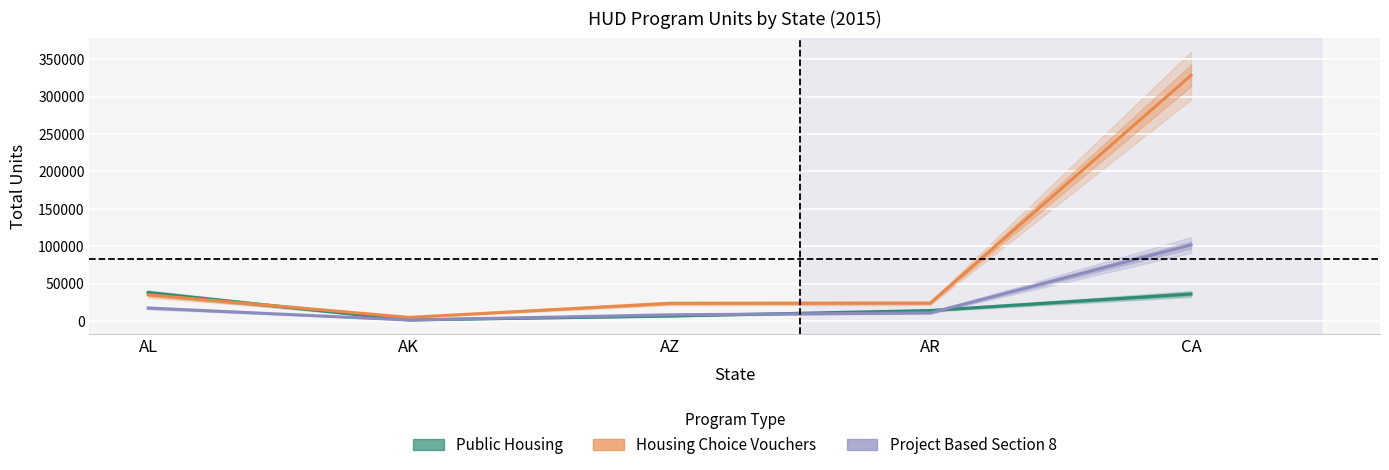

The value of Housing Choice Vouchers at AL is 34925. True or false?

True